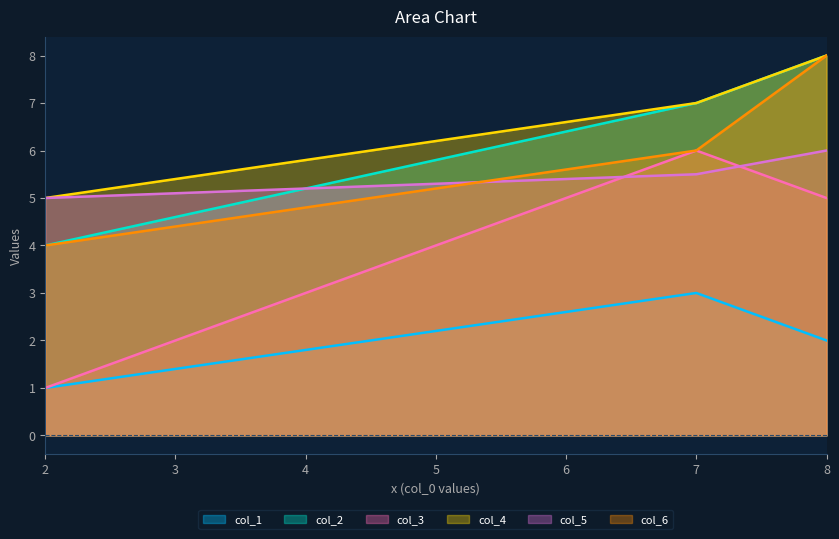

Which series changed the most between 8 and 2?

col_2